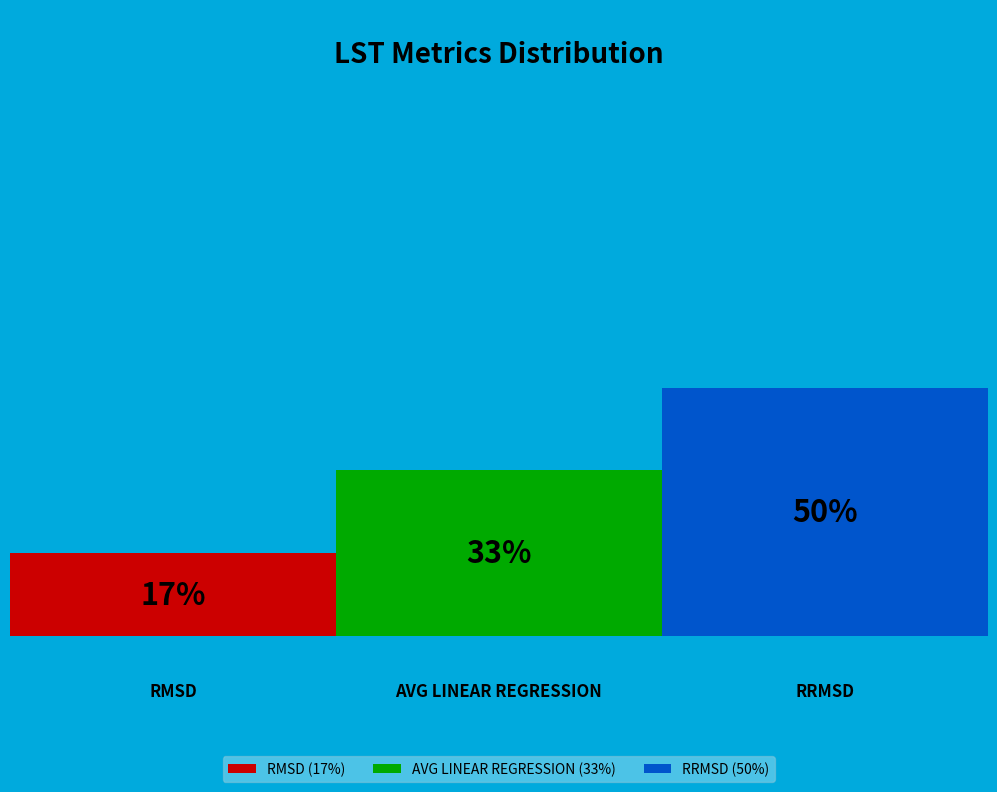

Rank the categories by value from highest to lowest.

RRMSD, AVG LINEAR REGRESSION, RMSD